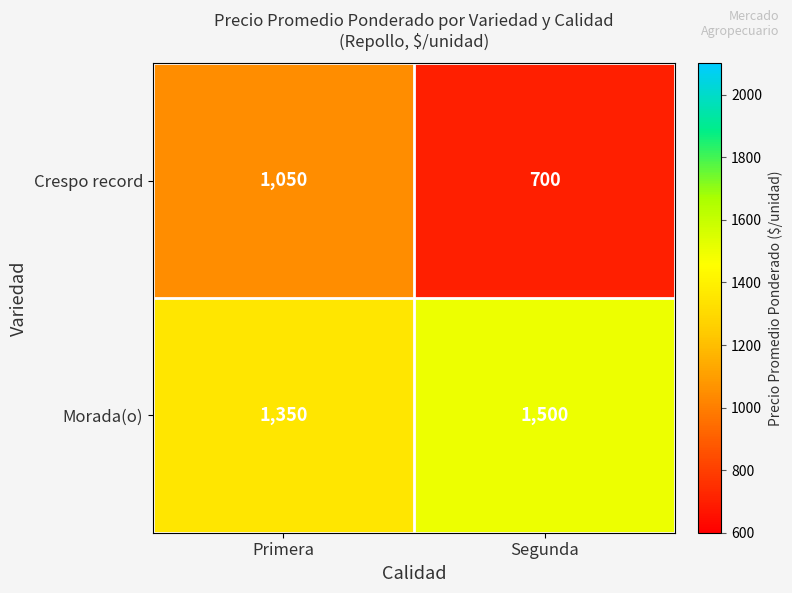

Where is Morada(o) nearest to the value 1425?

Primera